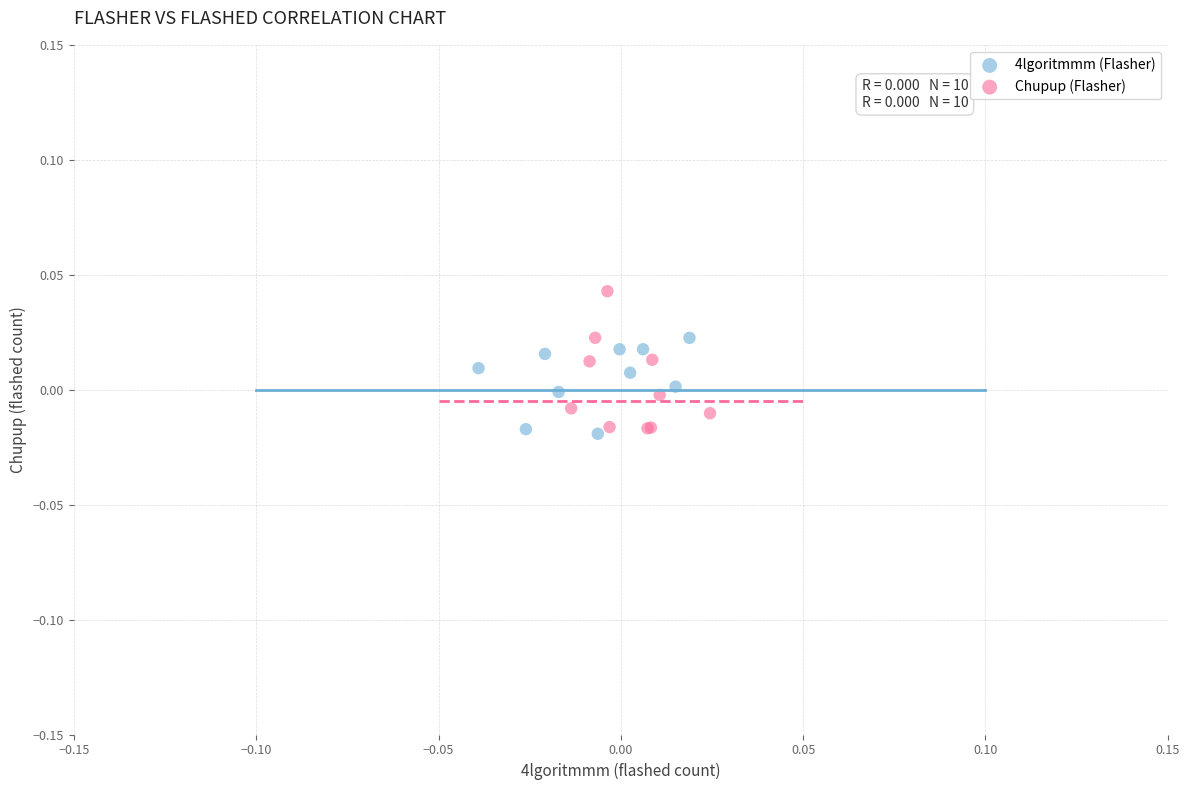

Which series has the largest Y range (max minus min)?

Chupup (Flasher)